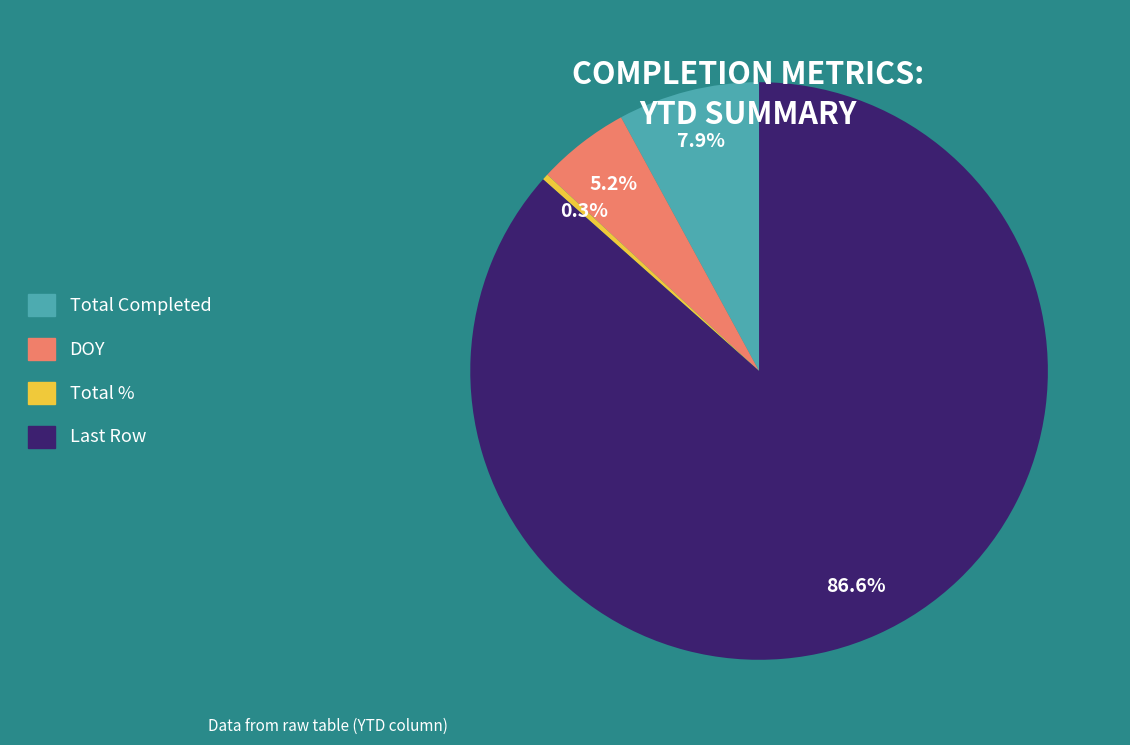

How many slices are in this pie chart?

4